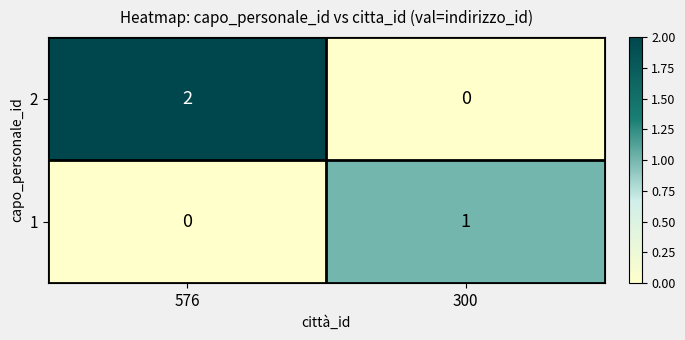

Rank the categories by 2 value from highest to lowest.

576, 300